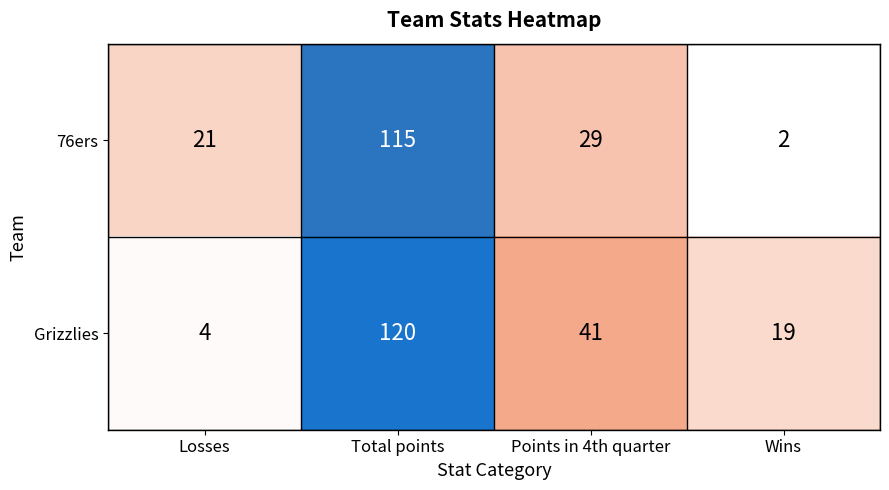

At Total points, list the series in order from largest to smallest.

Grizzlies, 76ers